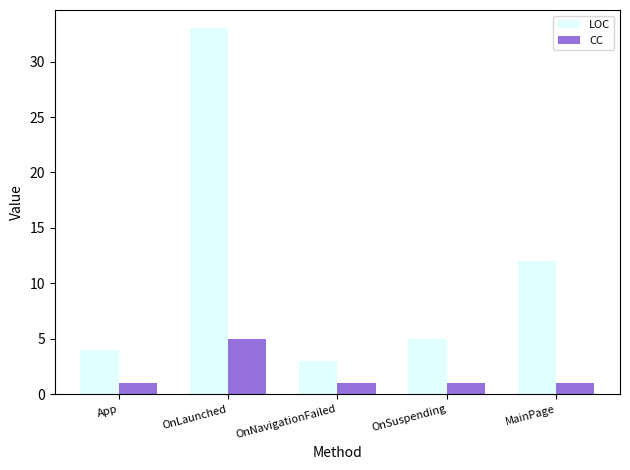

At which category is the sum across all series the highest?

OnLaunched